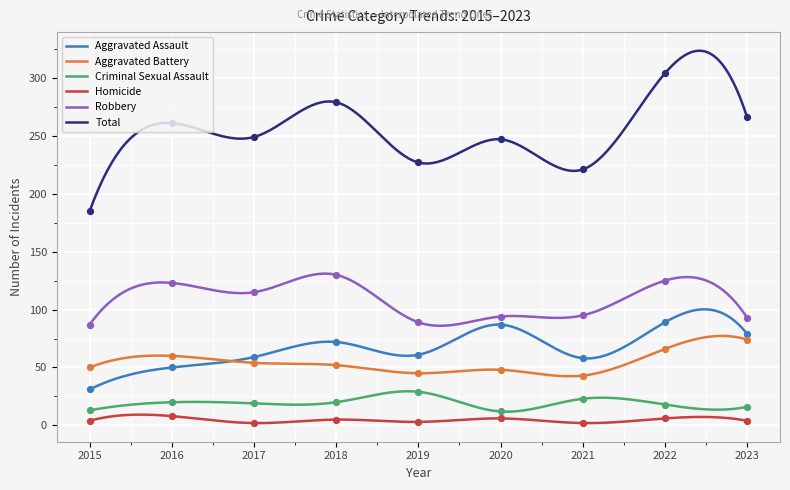

What is the total value across all series at 2017?

498